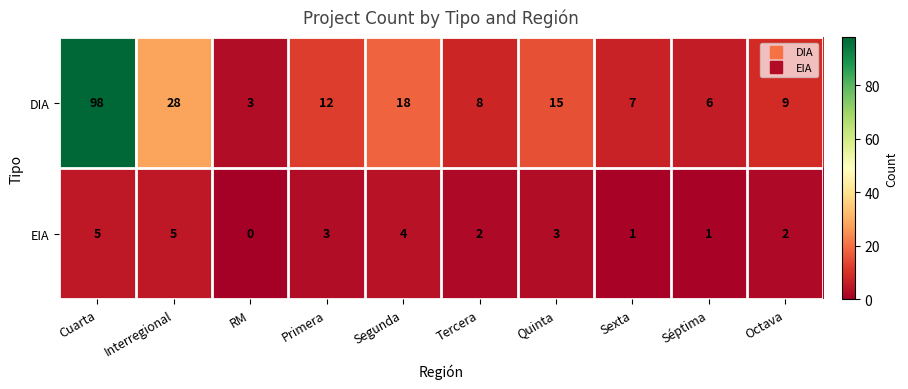

What is the difference between the maximum and minimum values in the EIA series?

5